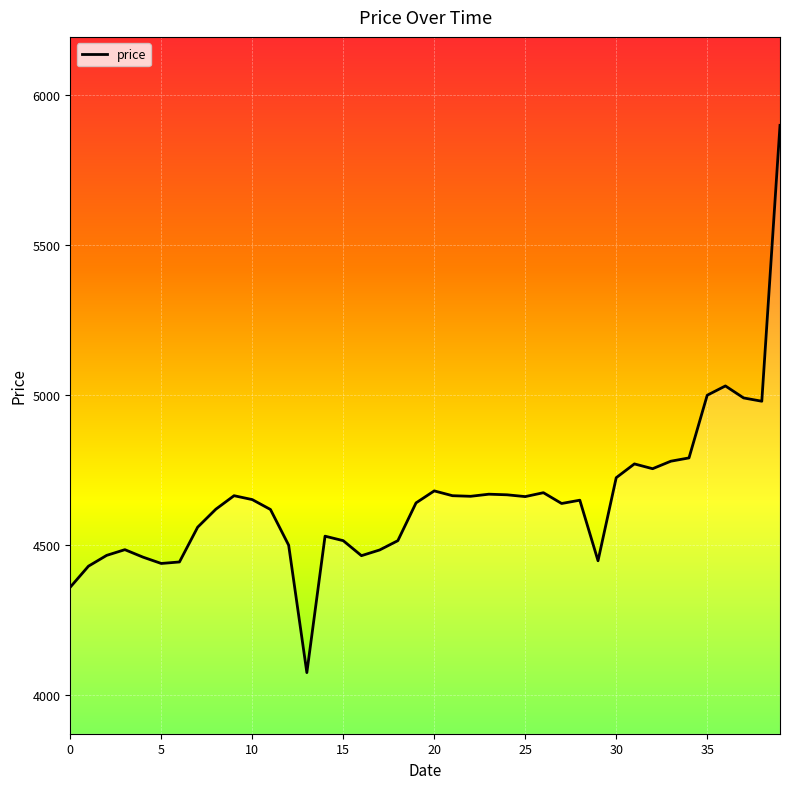

What is the difference between the maximum and minimum values?

1825